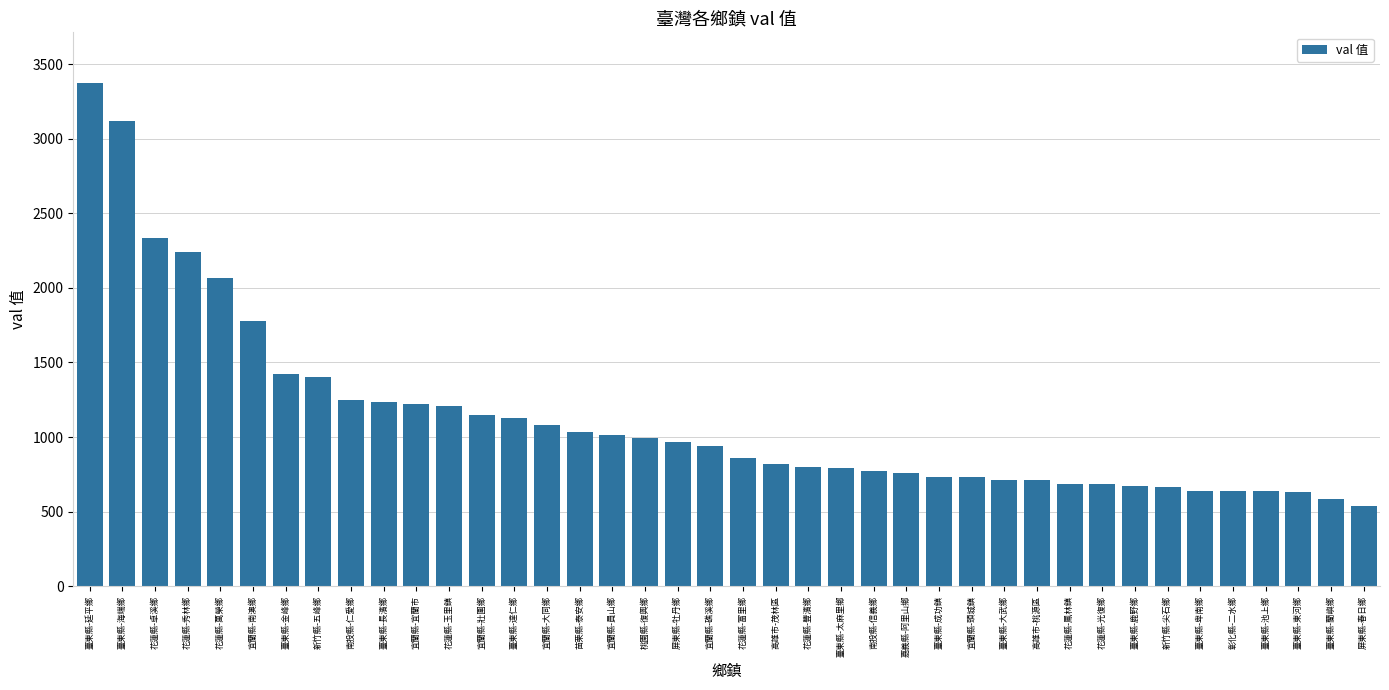

What is the label of the 18th bar from the left?

桃園縣-復興鄉